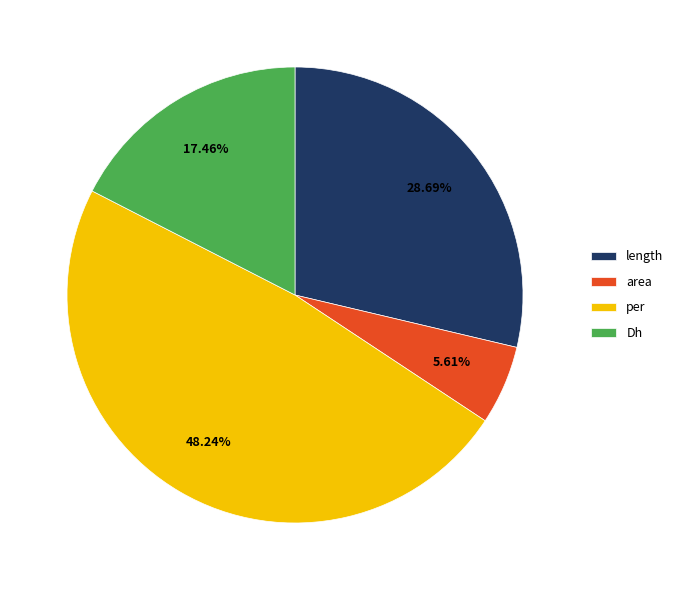

Combined, what portion of the pie is area and length?

34.3%